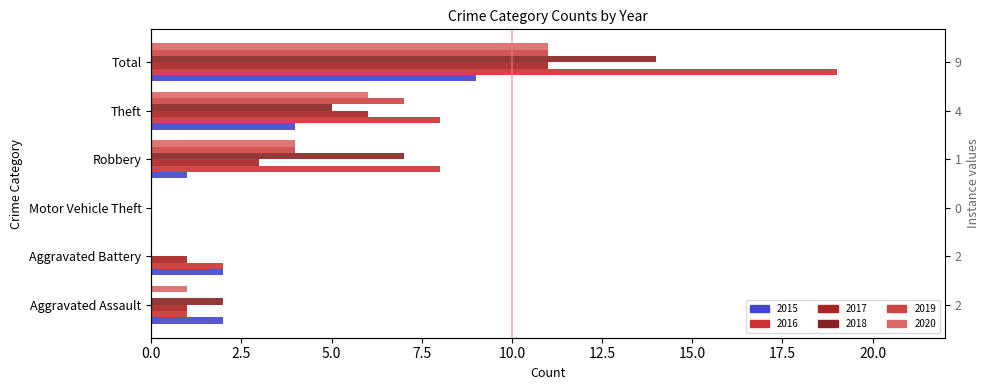

At which category does the chart reach its peak across all series?

Total